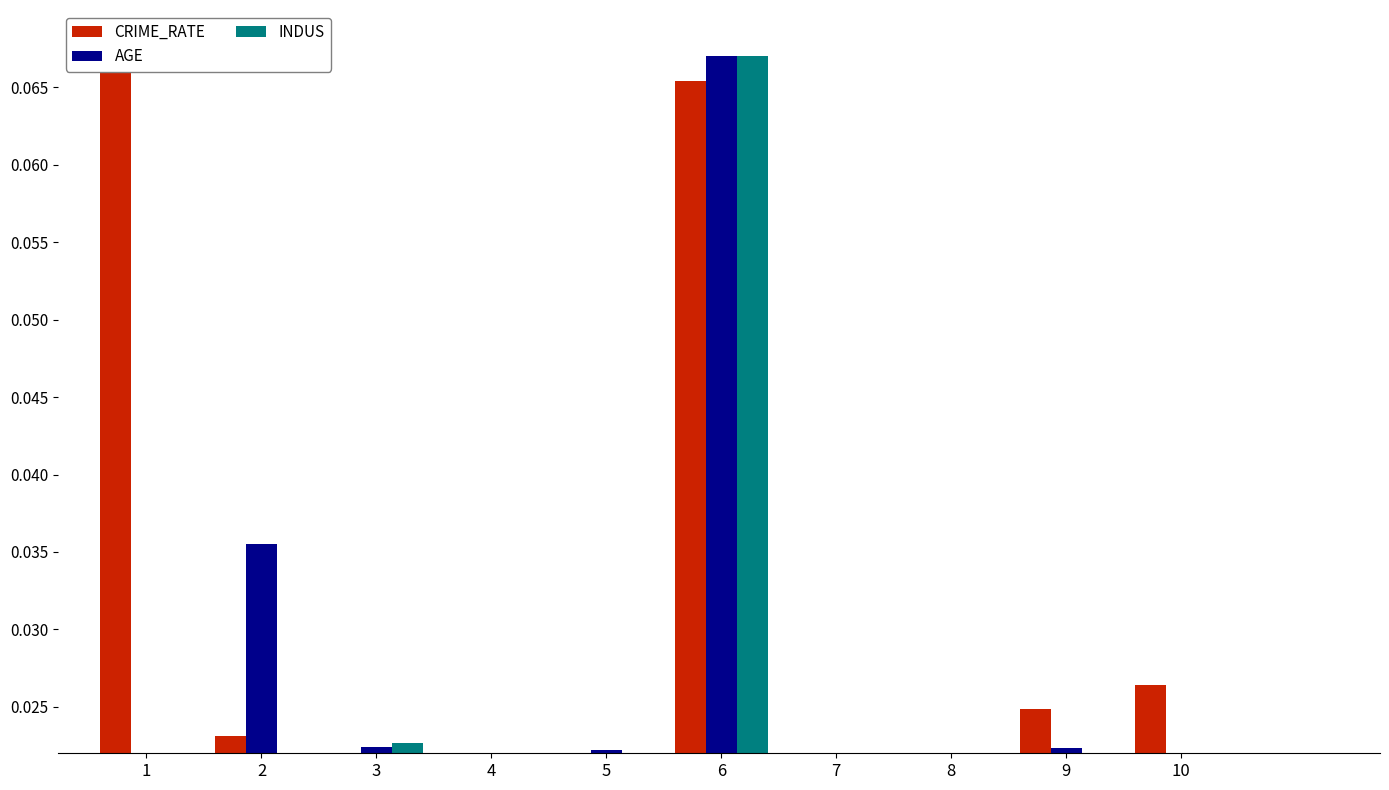

Reading left to right, extract all data points from this chart.

CRIME_RATE: 1=0.1	2=0.0	3=0.0	4=0.0	5=0.0	6=0.1	7=0.0	8=0.0	9=0.0	10=0.0
AGE: 1=0.0	2=0.0	3=0.0	4=0.0	5=0.0	6=0.1	7=0.0	8=0.0	9=0.0	10=0.0
INDUS: 1=0.0	2=0.0	3=0.0	4=0.0	5=0.0	6=0.1	7=0.0	8=0.0	9=0.0	10=0.0